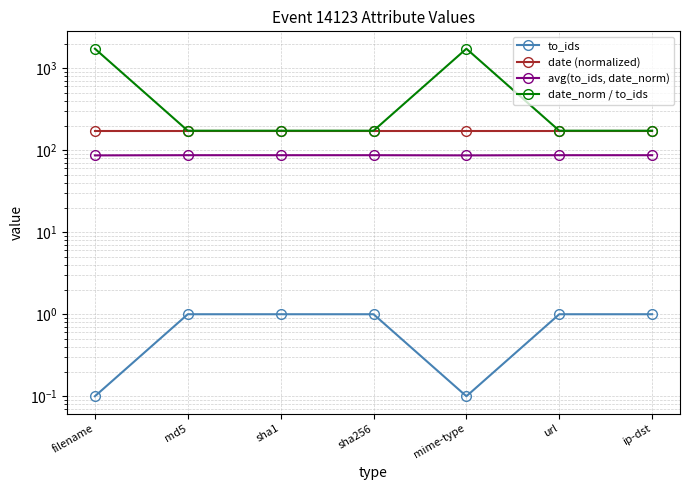

Reading left to right, extract all data points from this chart.

to_ids: filename=0.1	md5=1.0	sha1=1.0	sha256=1.0	mime-type=0.1	url=1.0	ip-dst=1.0
date (normalized): filename=172.9	md5=172.9	sha1=172.9	sha256=172.9	mime-type=172.9	url=172.9	ip-dst=172.9
avg(to_ids, date_norm): filename=86.5	md5=87.0	sha1=87.0	sha256=87.0	mime-type=86.5	url=87.0	ip-dst=87.0
date_norm / to_ids: filename=1729.2	md5=172.9	sha1=172.9	sha256=172.9	mime-type=1729.2	url=172.9	ip-dst=172.9